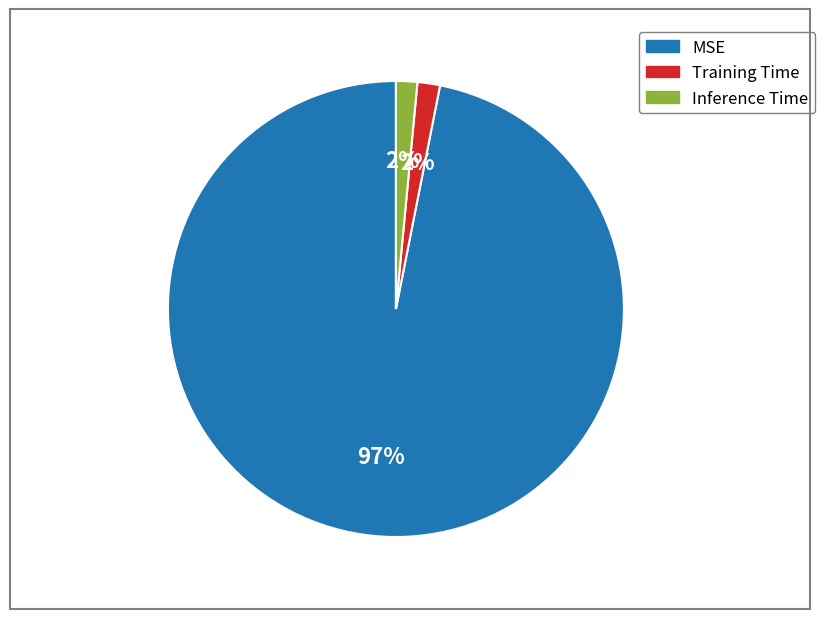

Is the sum of MSE and Training Time greater than half?

Yes